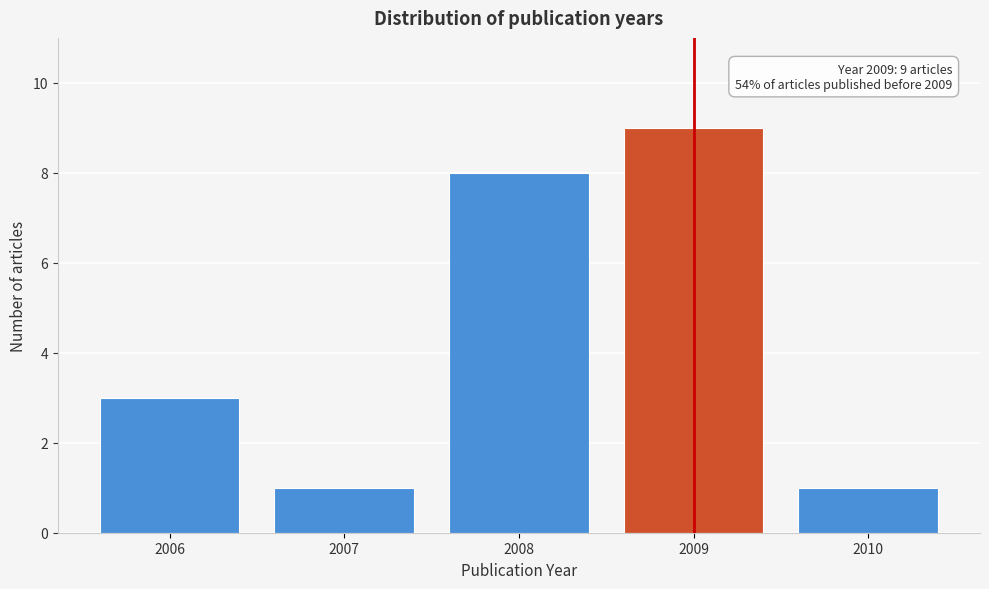

Reading right to left, list all the values displayed in this chart.

2010=1	2009=9	2008=8	2007=1	2006=3